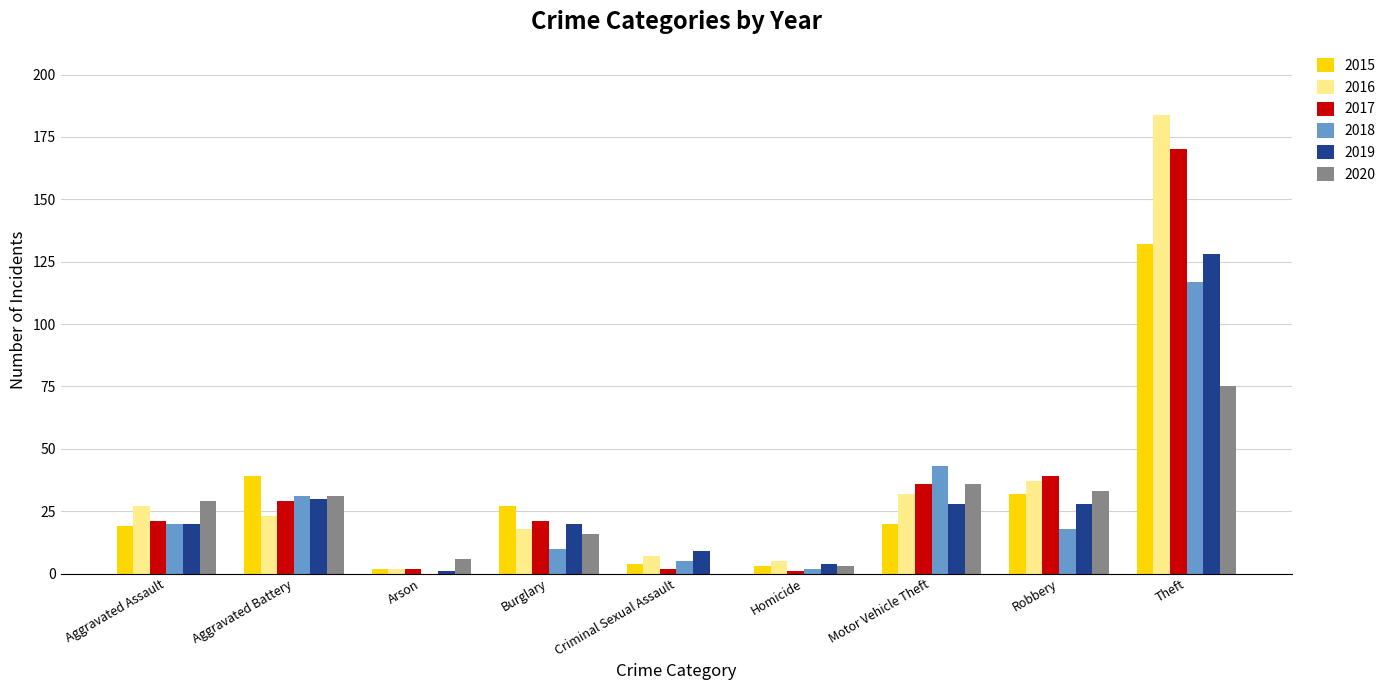

What are all the series names shown in the legend?

2015, 2016, 2017, 2018, 2019, 2020